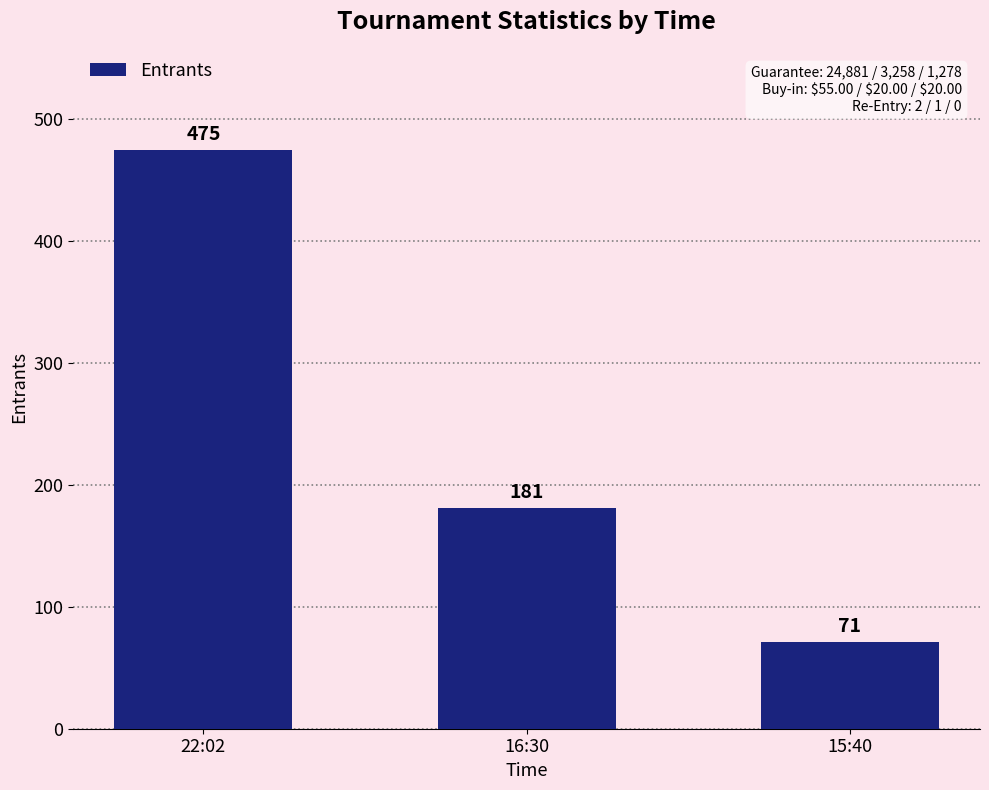

Does the chart contain any negative values?

No